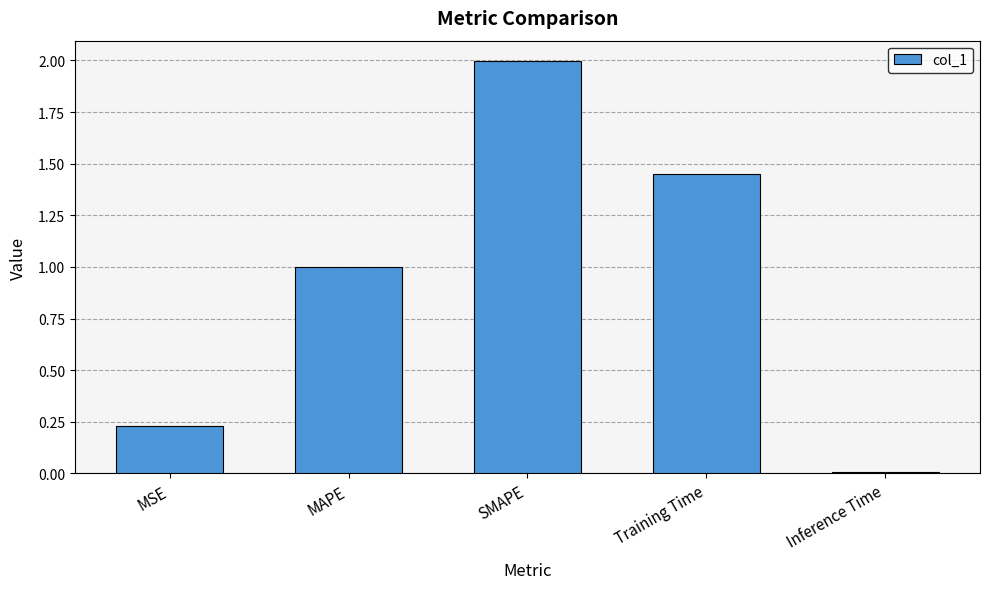

What position from the left is SMAPE?

3